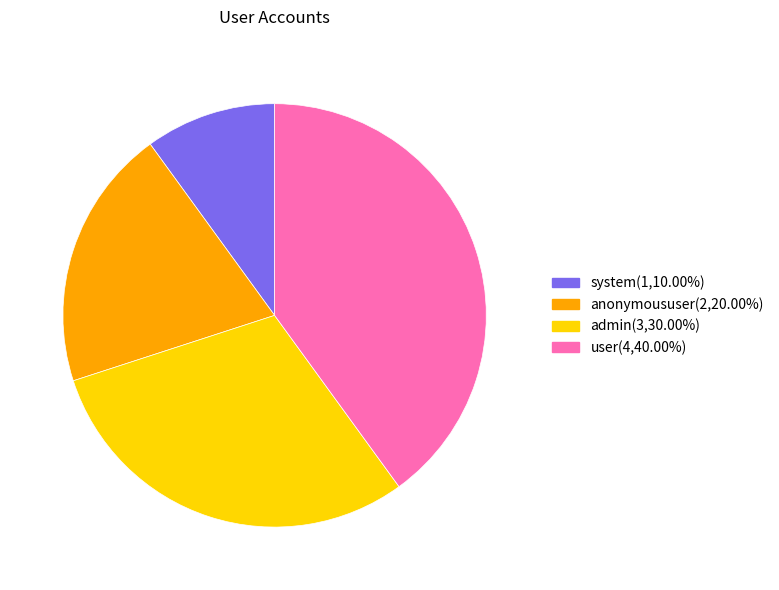

Do system(1,10.00%) and anonymoususer(2,20.00%) together represent more than half of the pie?

No